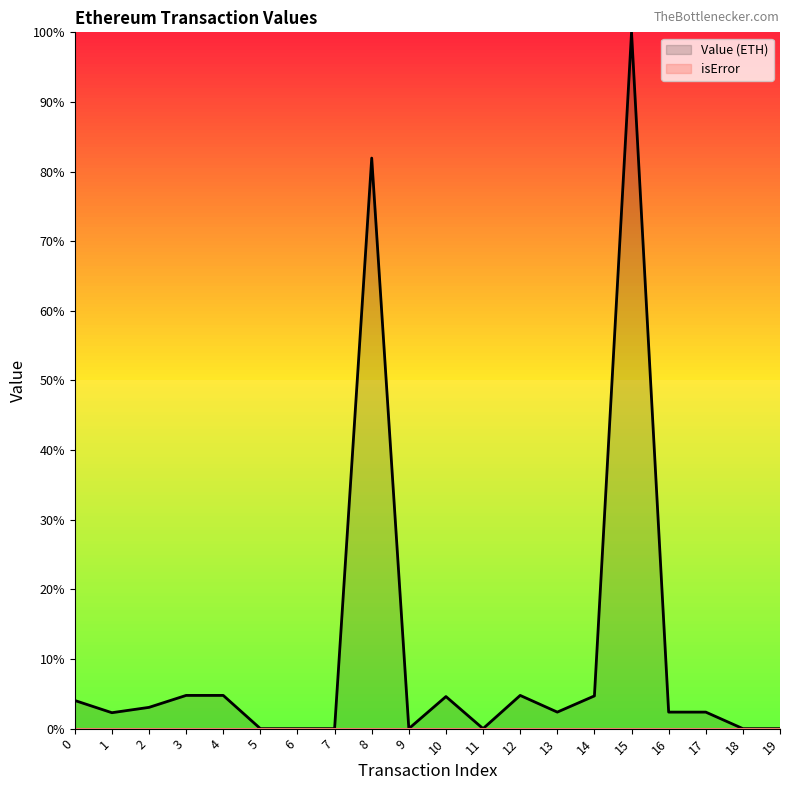

At 4, list the series in order from smallest to largest.

isError, Value (ETH)